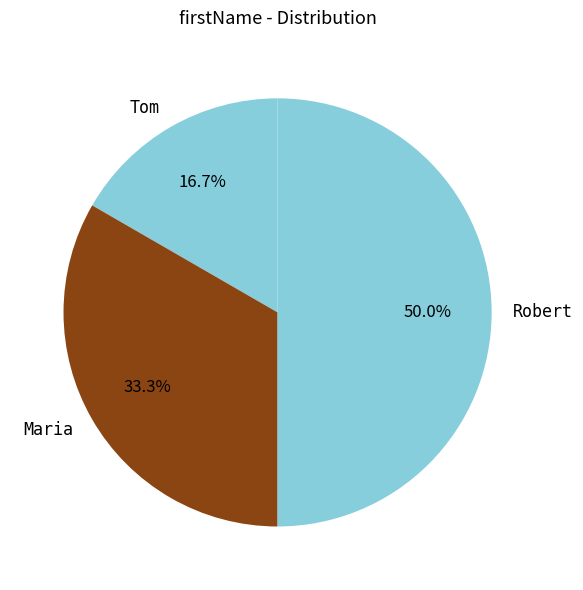

What percentage is the Maria slice, to the nearest percent?

33%